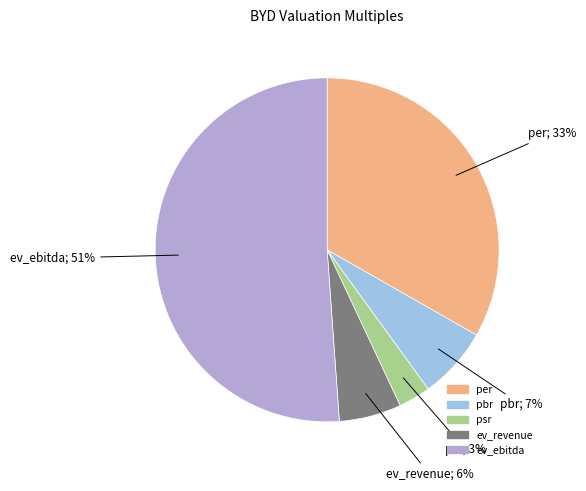

To the nearest percent, what percentage of the pie is ev_ebitda?

51%